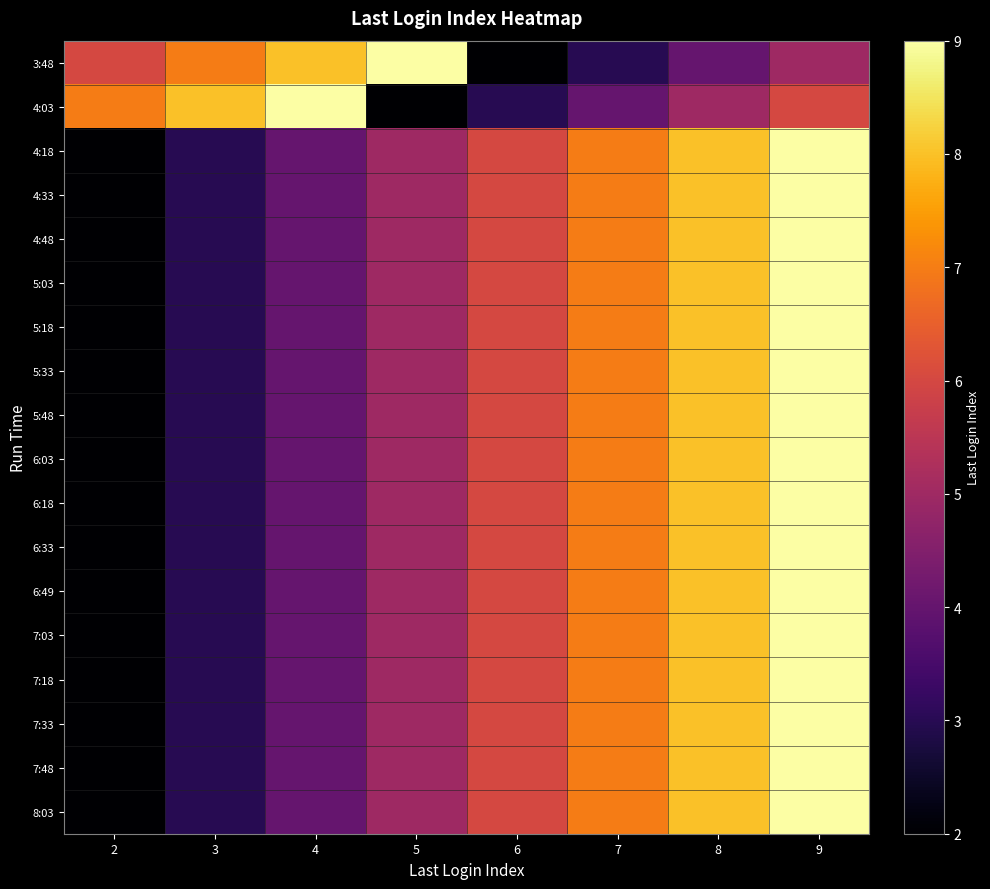

Which series changed the most between 5 and 8?

3:48